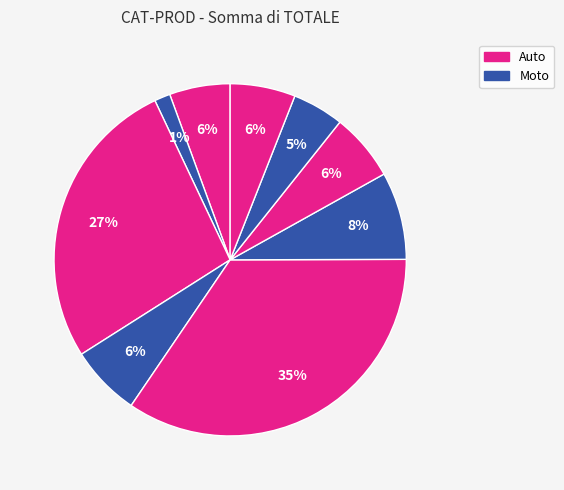

To the nearest percent, what is the difference between the largest and smallest slice percentages?

33%